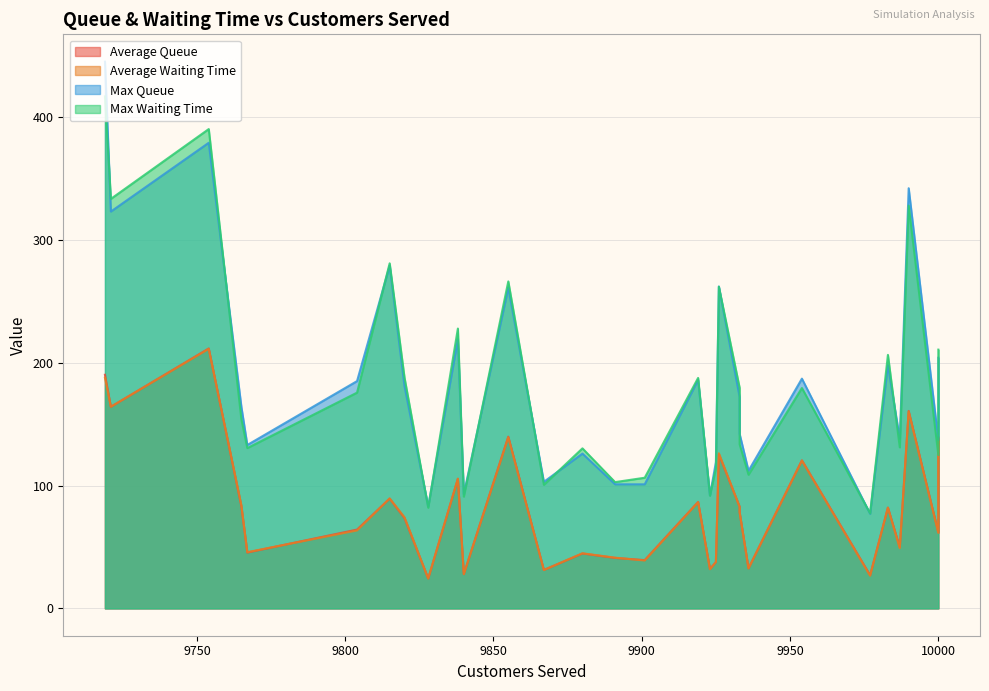

What is the sum of the average_queue values at 9754 and 10000?

273.5